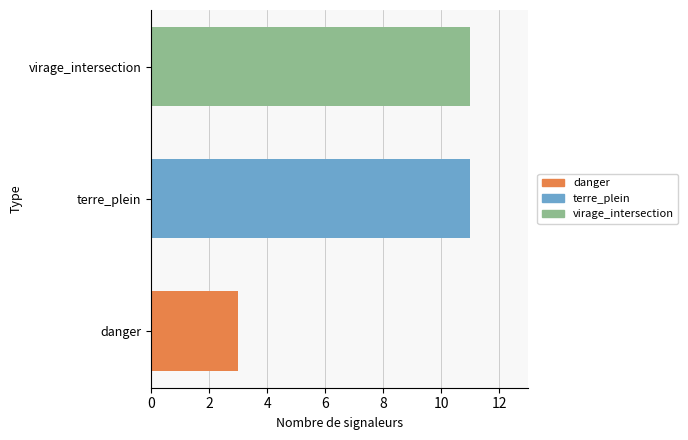

How many data points does each series have?

3